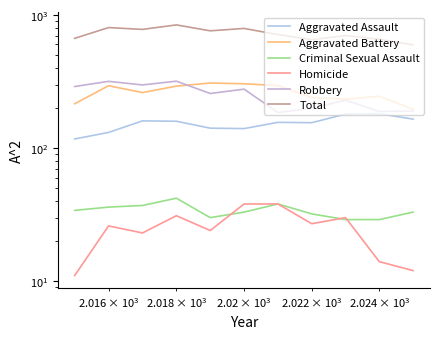

In Total, how many points are lower than both neighbors (excluding endpoints)?

3